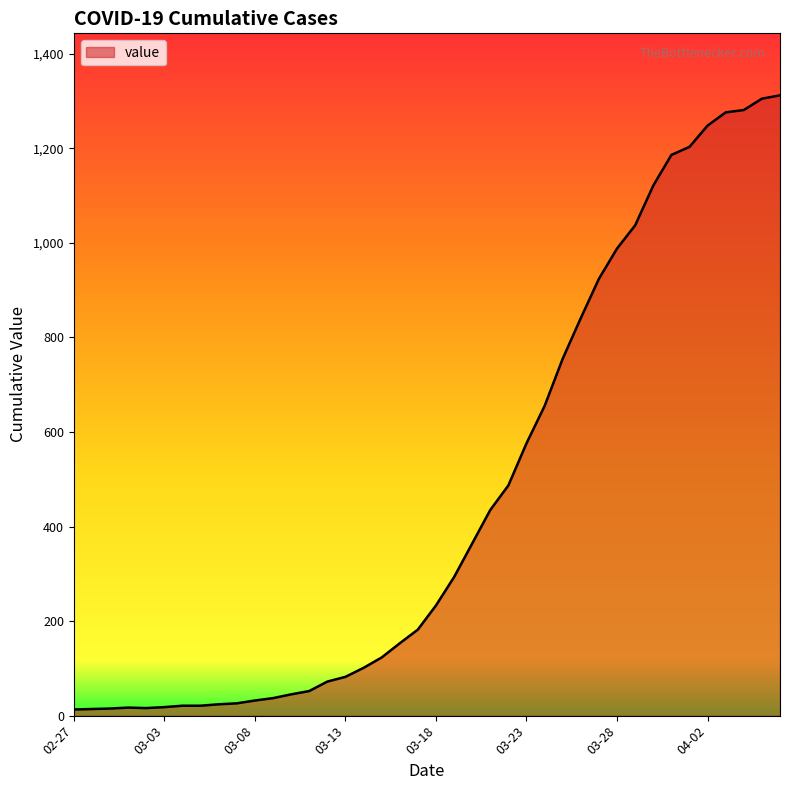

What is the sum of all values?

18584